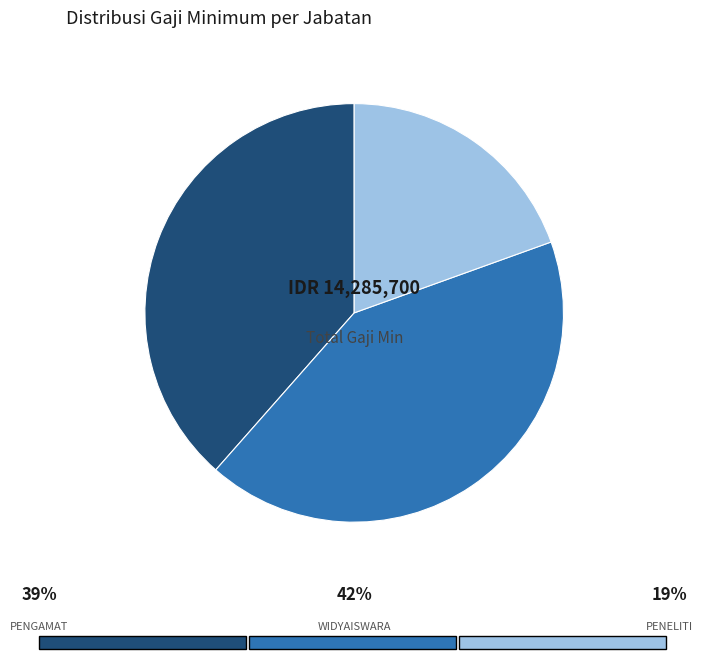

Is there any slice that represents more than half of the pie?

No